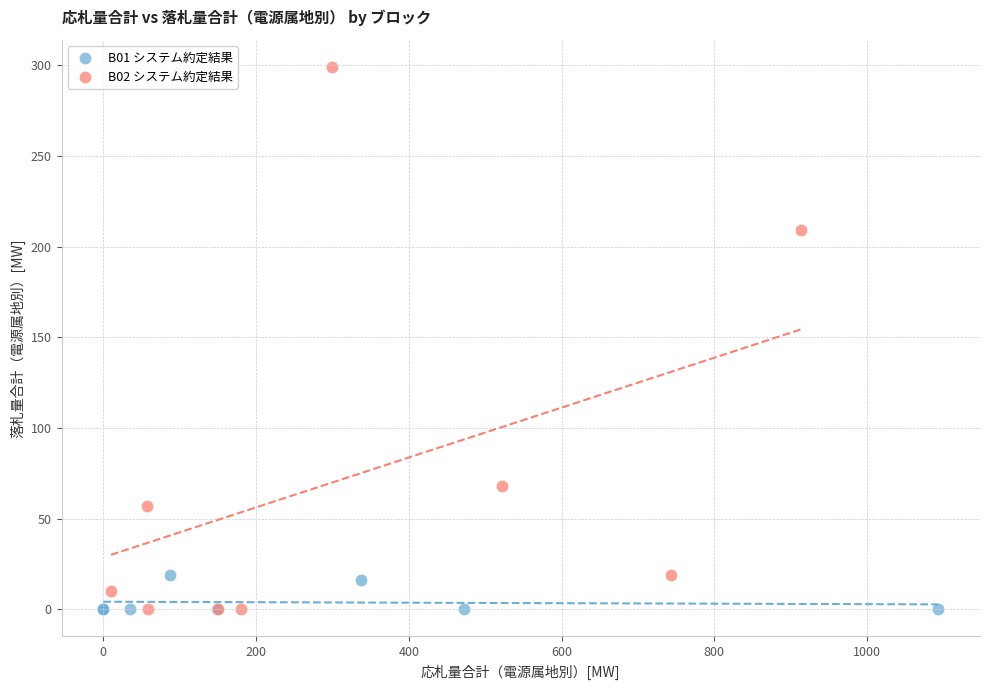

Which series reaches the maximum Y coordinate?

B02 システム約定結果